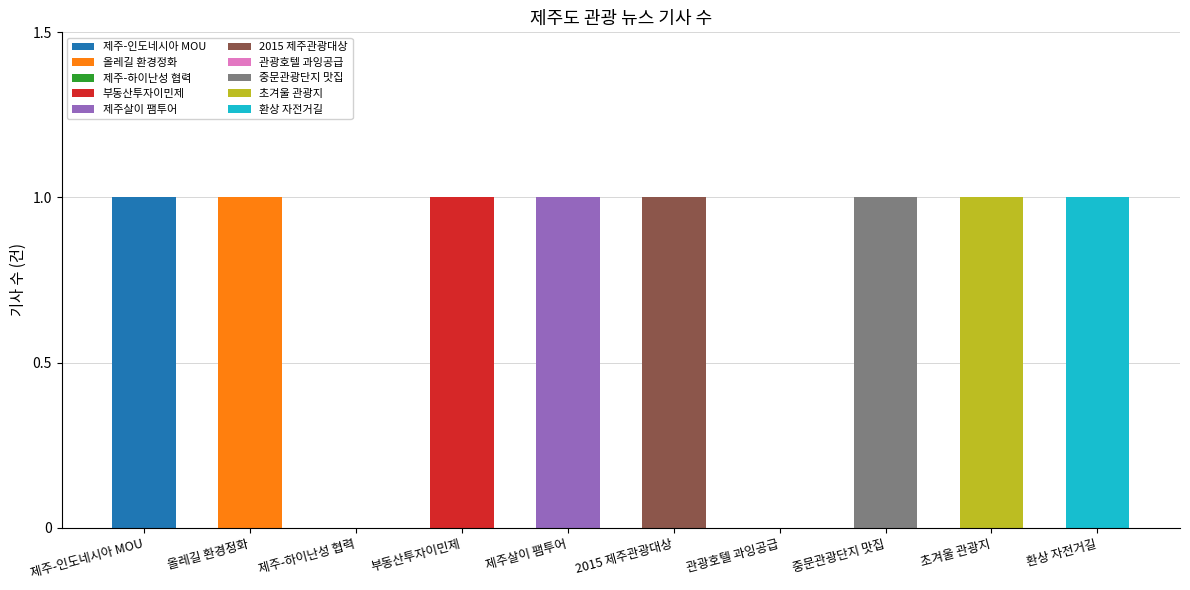

What is the sum of all values?

8